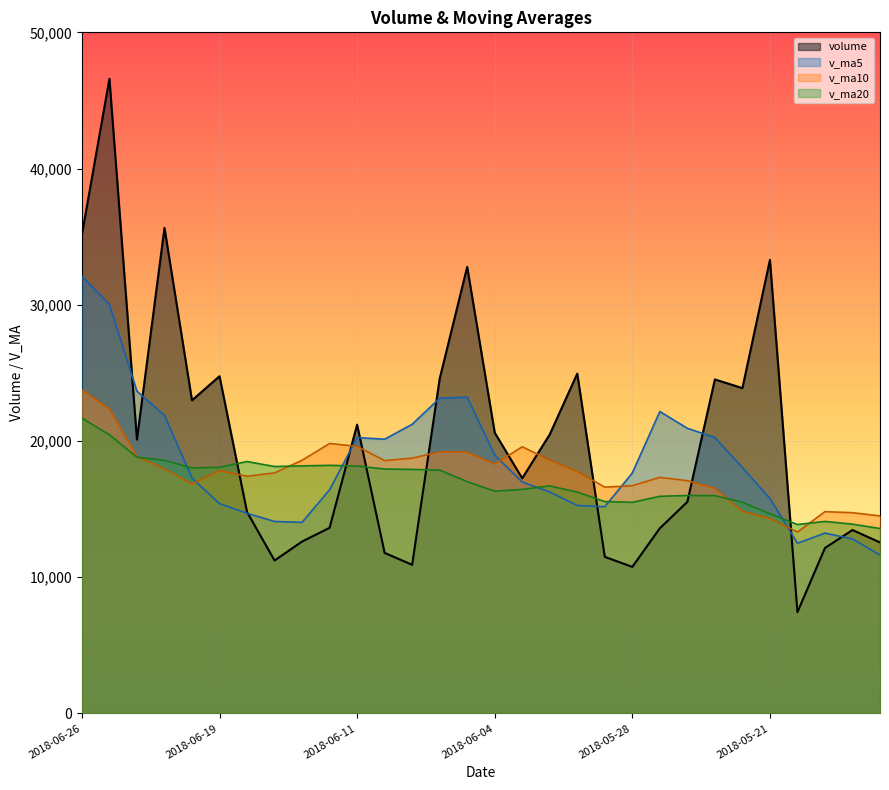

How many data points in v_ma20 are less than 17018?

15